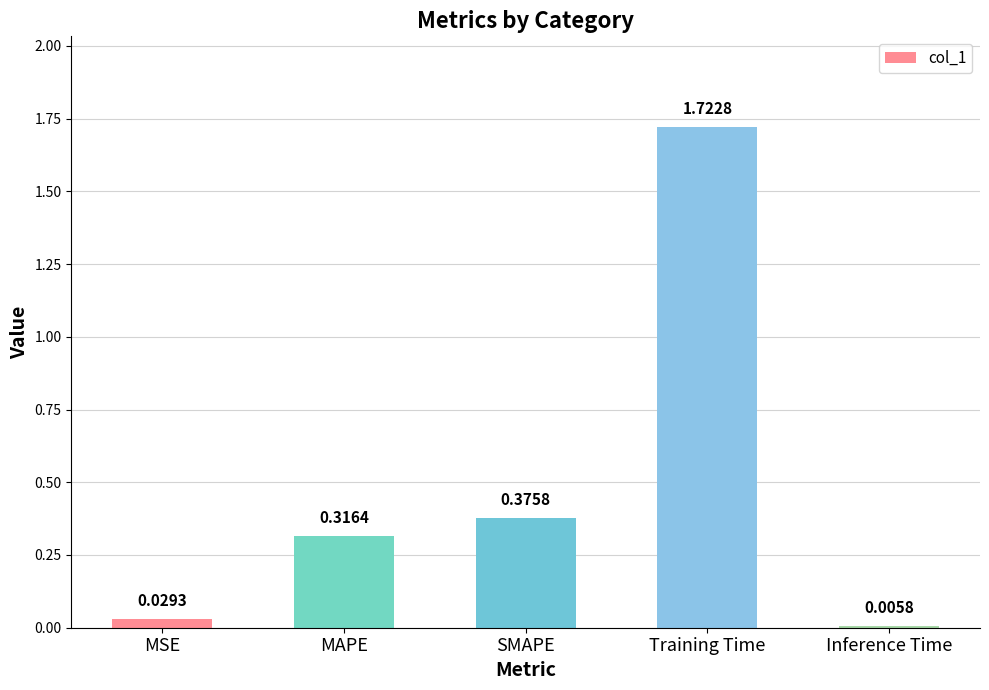

What is the change in value from MSE to SMAPE?

+0.3